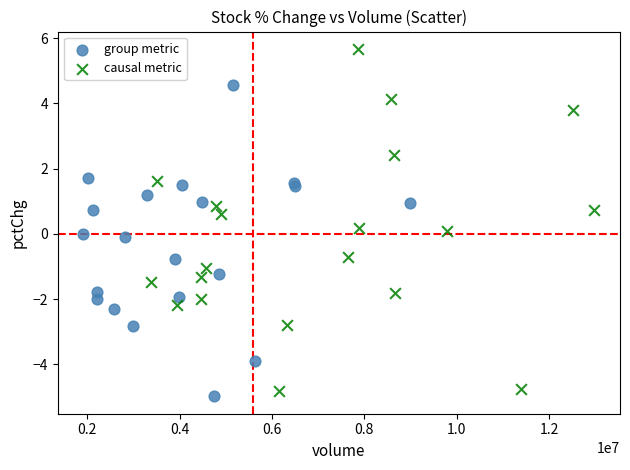

Which series contains the lowest Y value?

group metric